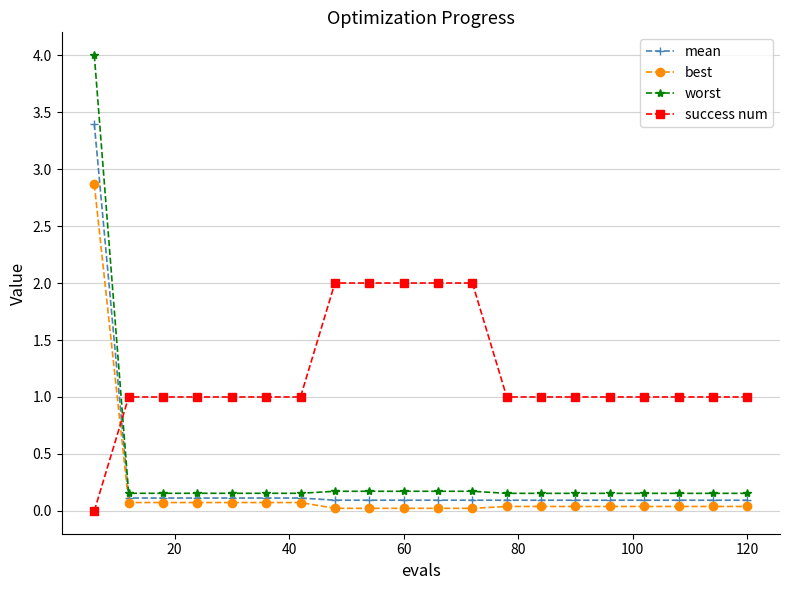

After their last crossing, which series has the higher values: success num or best?

success num